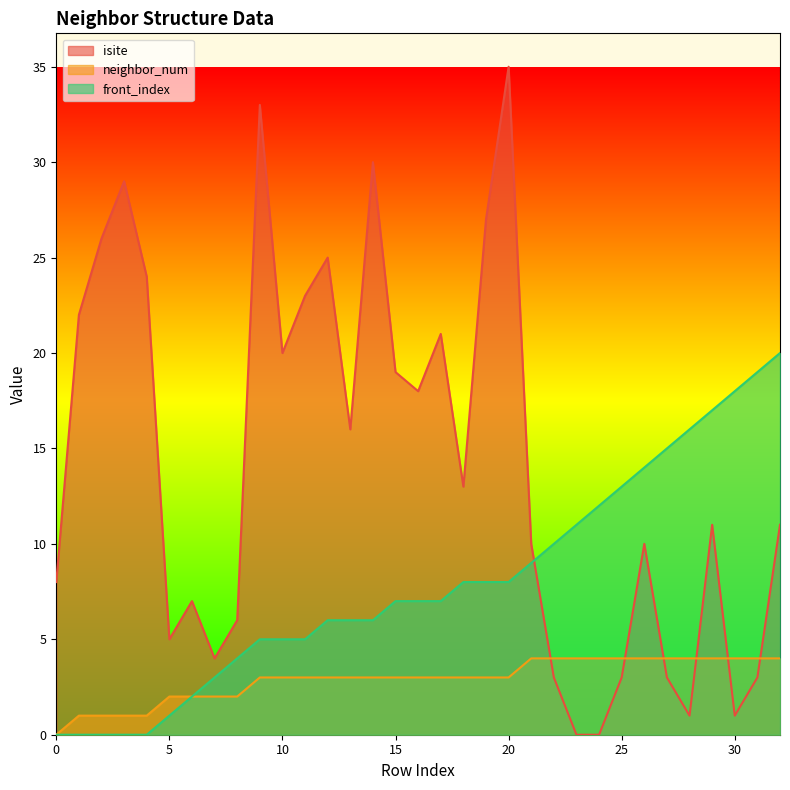

Which category has the highest value across all series?

20